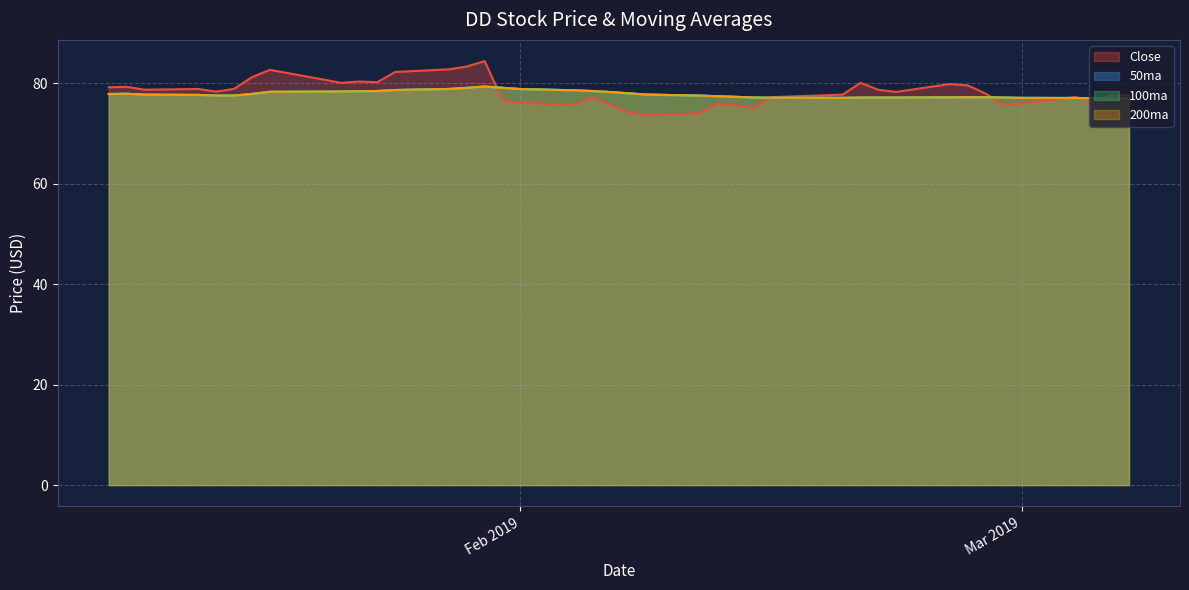

Reading left to right, list all the values displayed in this chart.

Close: 79.2	79.2	78.7	78.8	78.3	78.8	81.2	82.6	80.0	80.3	80.2	82.2	82.7	83.3	84.4	76.6	76.1	75.6	77.2	75.7	74.3	73.6	74.0	75.9	75.6	74.9	77.2	77.7	80.0	78.6	78.2	79.8	79.5	77.9	75.8	75.9	77.2	76.4	77.5	77.6
50ma: 77.8	77.9	77.7	77.6	77.5	77.5	77.8	78.3	78.3	78.4	78.4	78.6	78.8	79.0	79.3	79.1	78.8	78.6	78.4	78.2	78.0	77.7	77.5	77.4	77.3	77.1	77.1	77.1	77.1	77.1	77.1	77.2	77.2	77.2	77.1	77.1	77.0	77.0	77.0	77.0
100ma: 77.8	77.9	77.7	77.6	77.5	77.5	77.8	78.3	78.3	78.4	78.4	78.6	78.8	79.0	79.3	79.1	78.8	78.6	78.4	78.2	78.0	77.7	77.5	77.4	77.3	77.1	77.1	77.1	77.1	77.1	77.1	77.2	77.2	77.2	77.1	77.1	77.0	77.0	77.0	77.0
200ma: 77.8	77.9	77.7	77.6	77.5	77.5	77.8	78.3	78.3	78.4	78.4	78.6	78.8	79.0	79.3	79.1	78.8	78.6	78.4	78.2	78.0	77.7	77.5	77.4	77.3	77.1	77.1	77.1	77.1	77.1	77.1	77.2	77.2	77.2	77.1	77.1	77.0	77.0	77.0	77.0